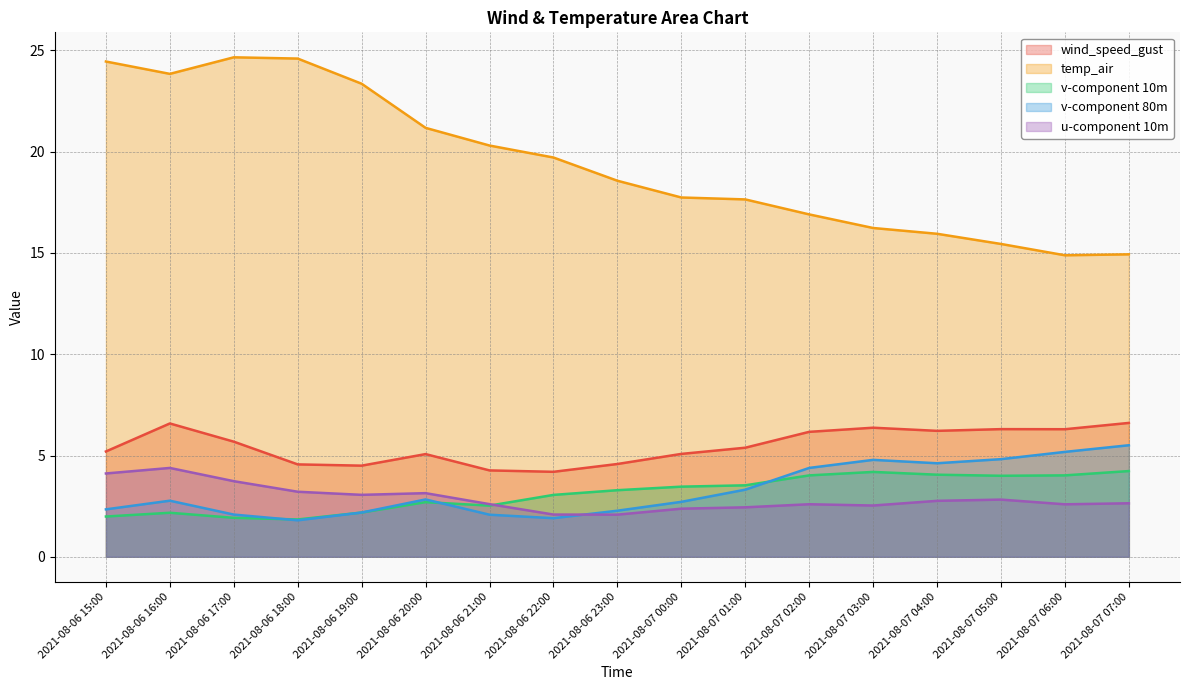

True or false: wind_speed_gust and temp_air intersect in this chart.

False